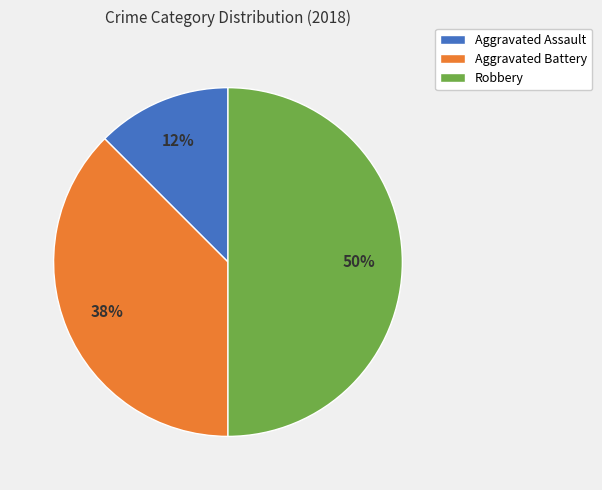

What is the smallest slice in the pie chart?

Aggravated Assault